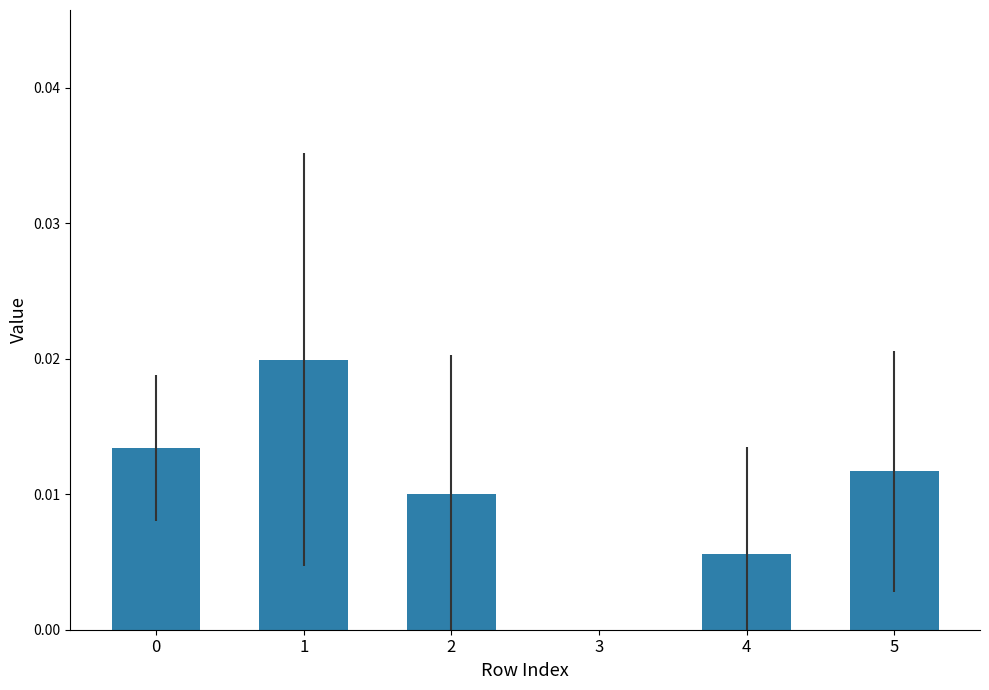

True or false: the data shows 0.0 at 3.

True